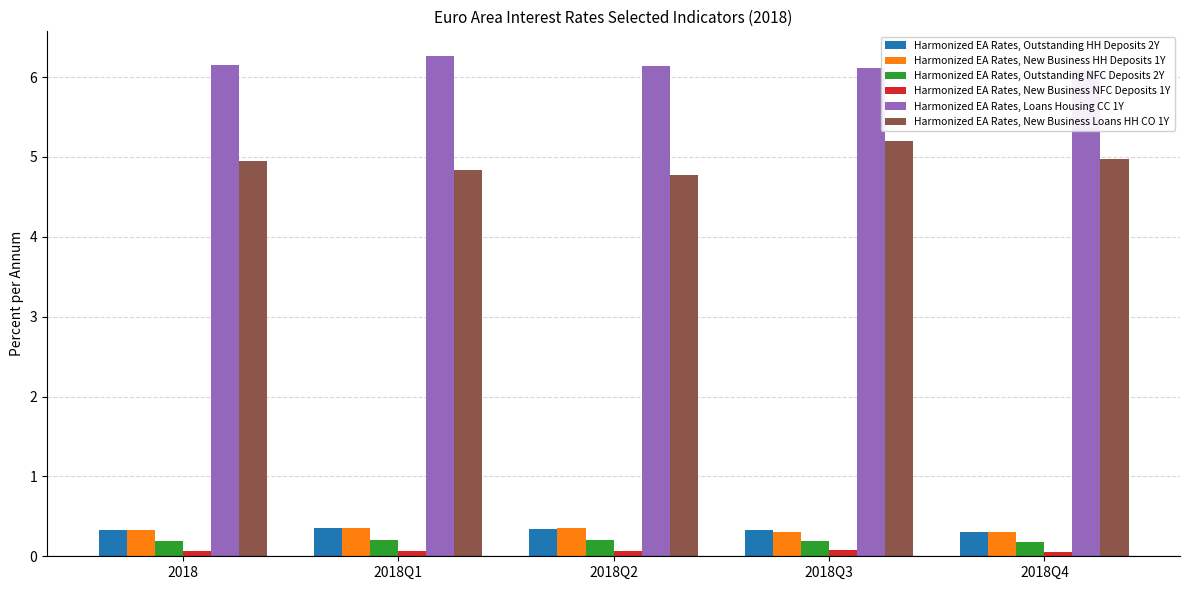

What is the total value across all series at 2018Q1?

12.1